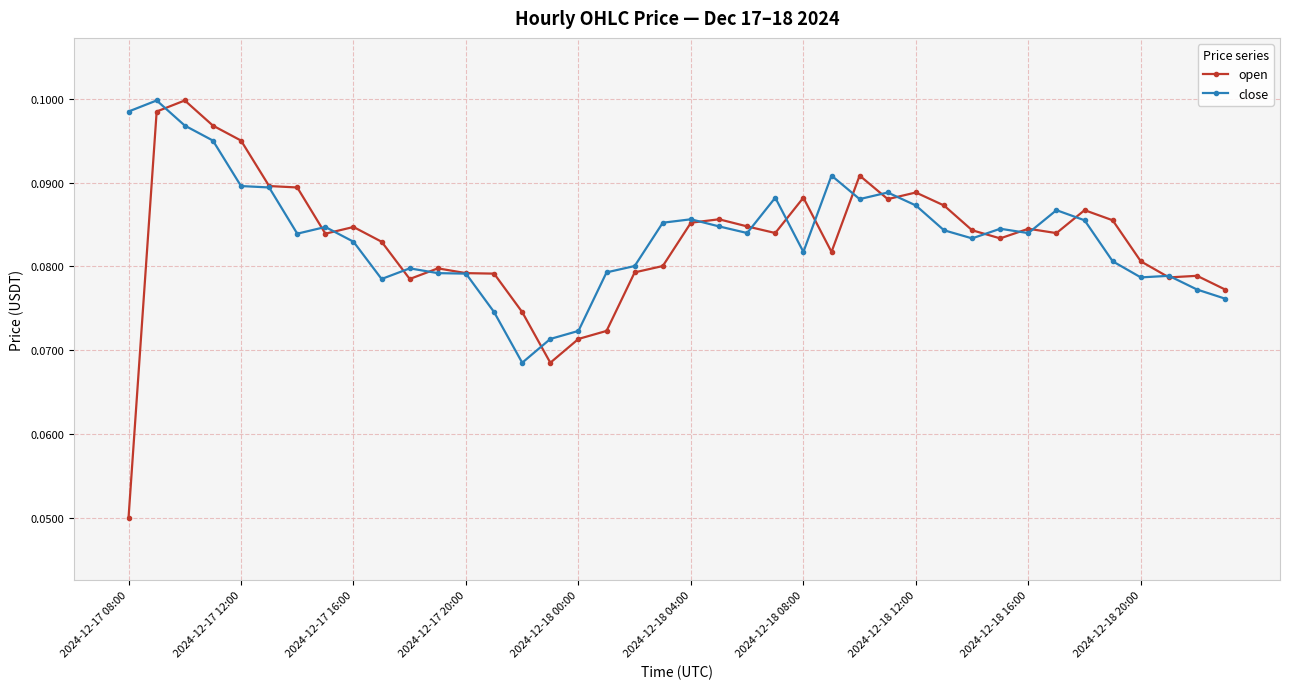

Count the open values in the range 0 to 1.

40